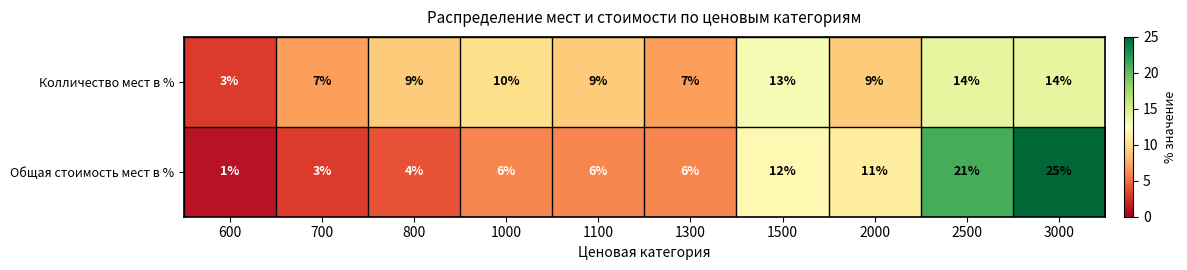

Is it true that Колличество мест в % equals 13 at 1500?

True